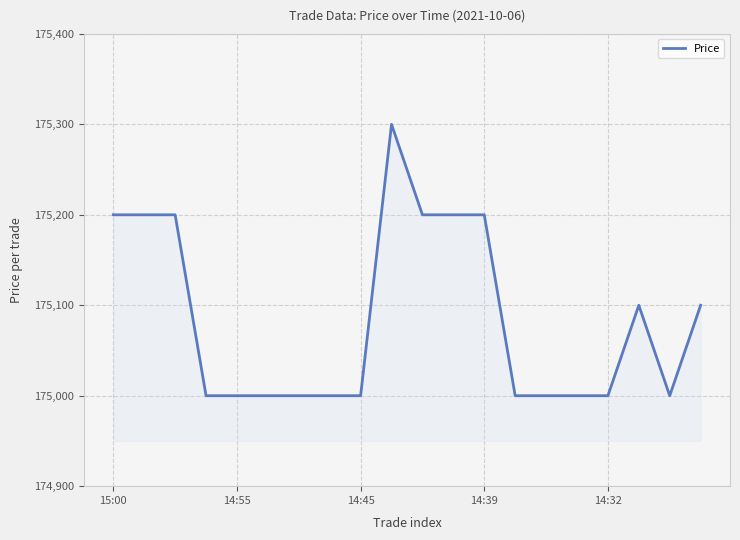

What is the difference between the maximum and minimum values?

300